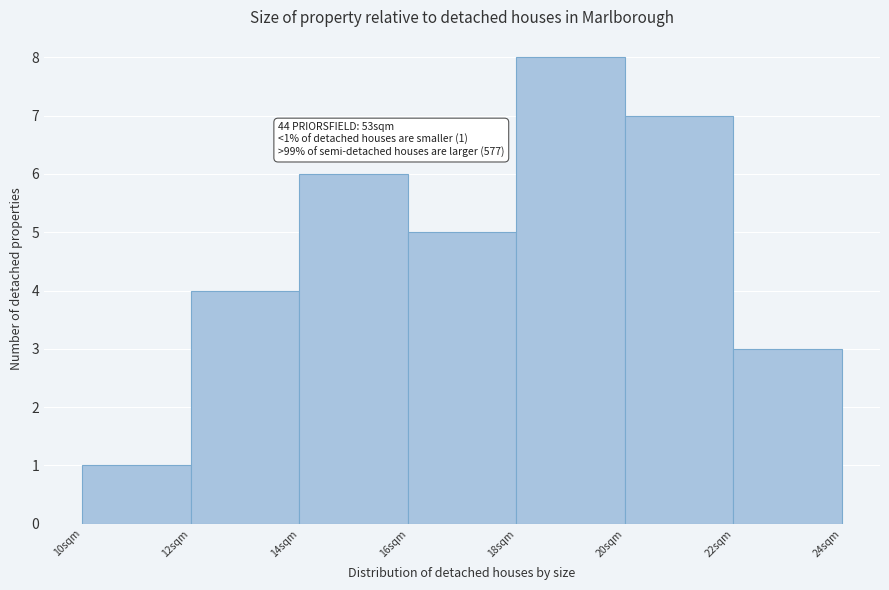

Over which range of the x-axis is the bar tallest?

18 to 20